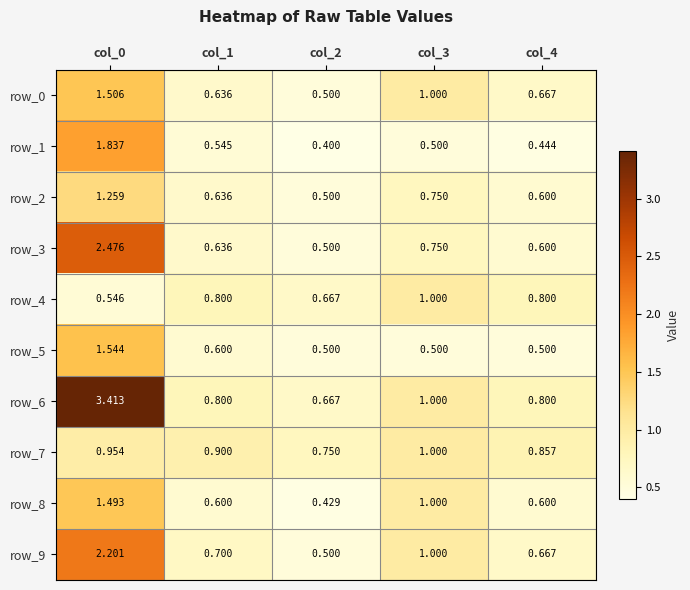

What is the minimum value for row_2?

0.5